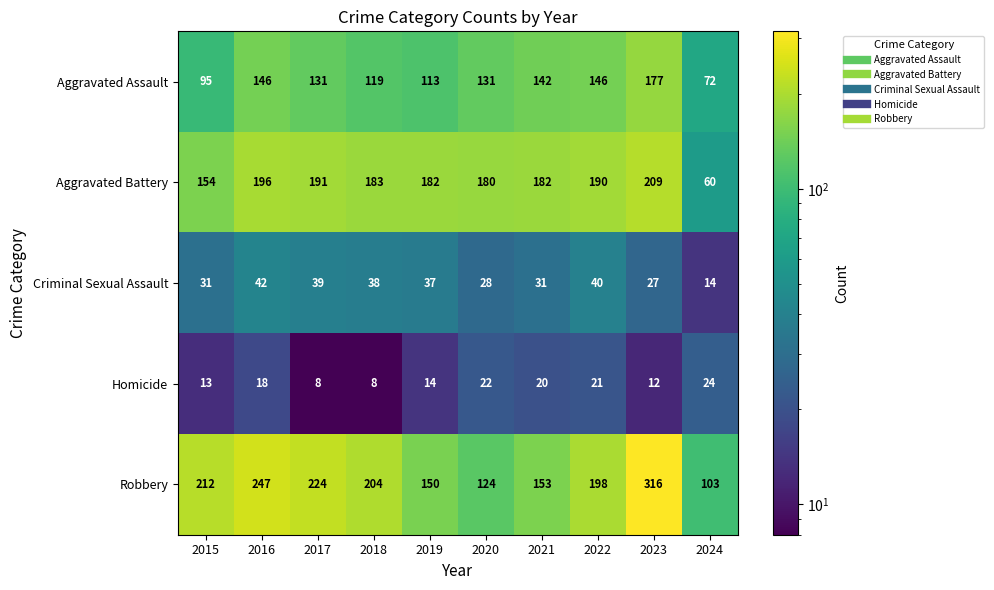

Which series has the widest spread of values?

Robbery